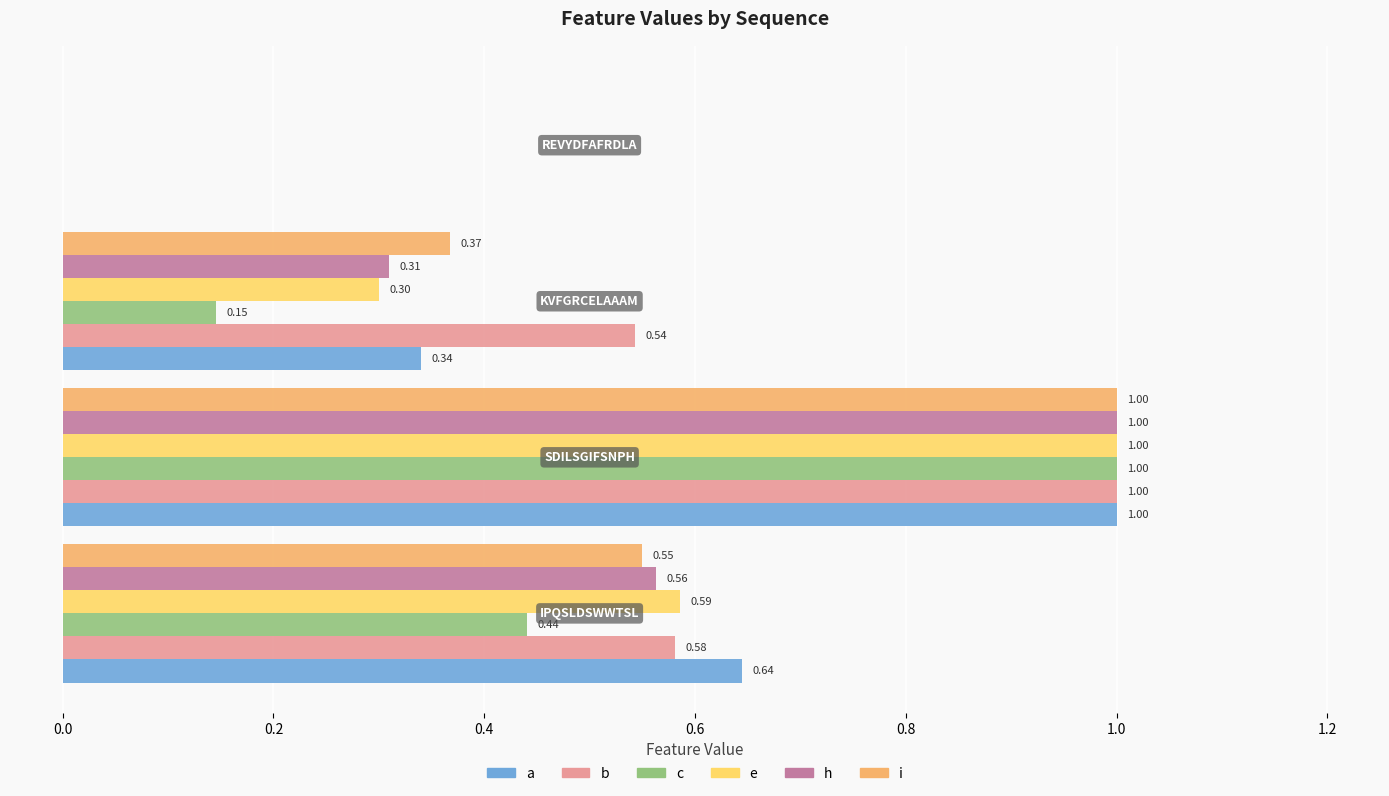

What are all the series names shown in the legend?

a, b, c, e, h, i